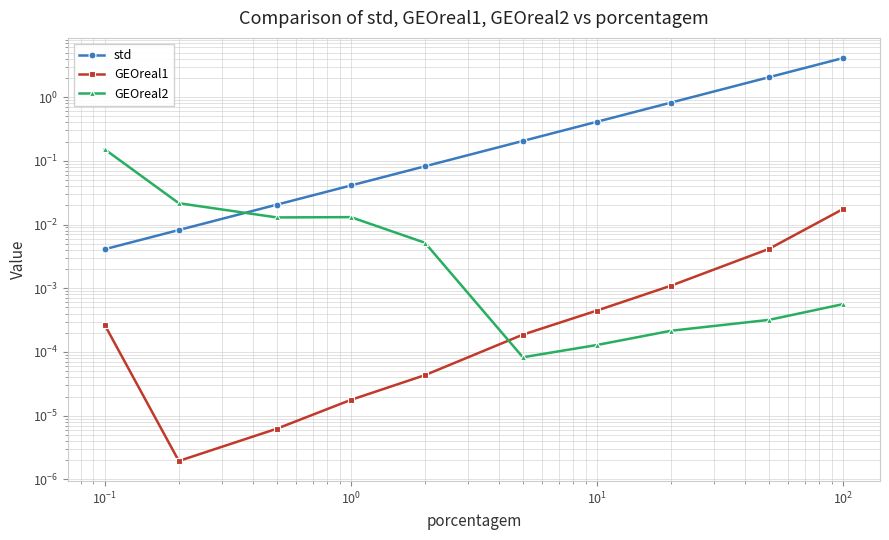

What is the sum of all std values?

7.7